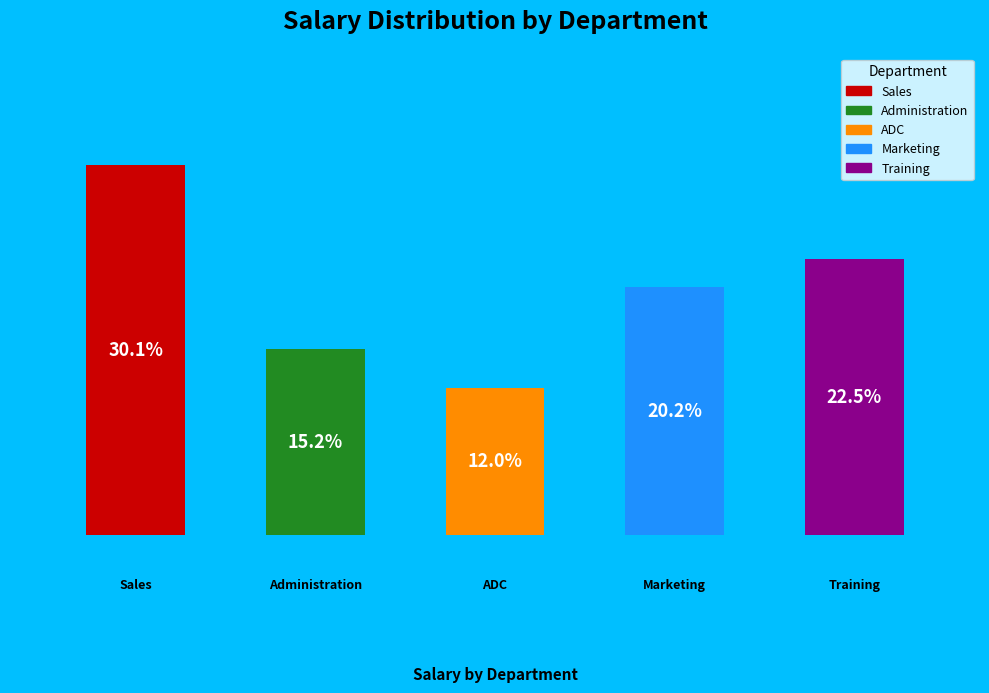

Does the chart contain any negative values?

No